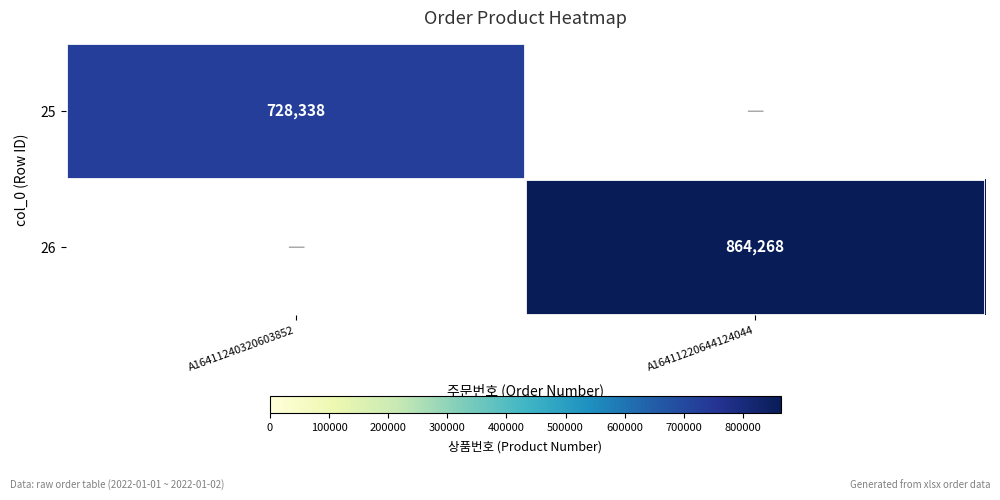

Which category has the highest value across all series?

A16411220644124044